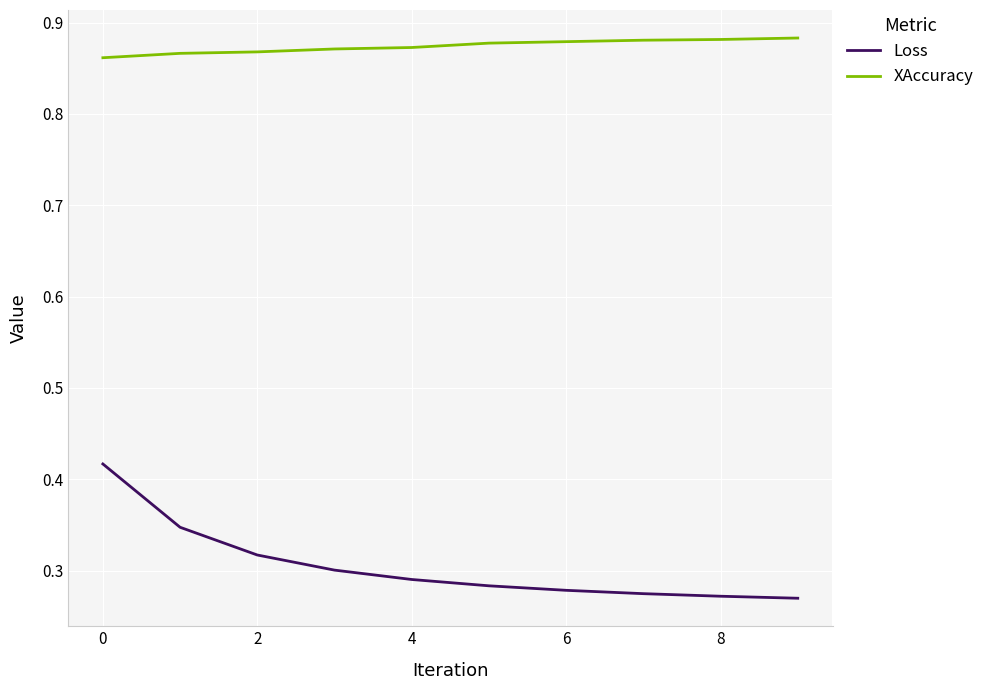

How many series are shown in this chart?

2